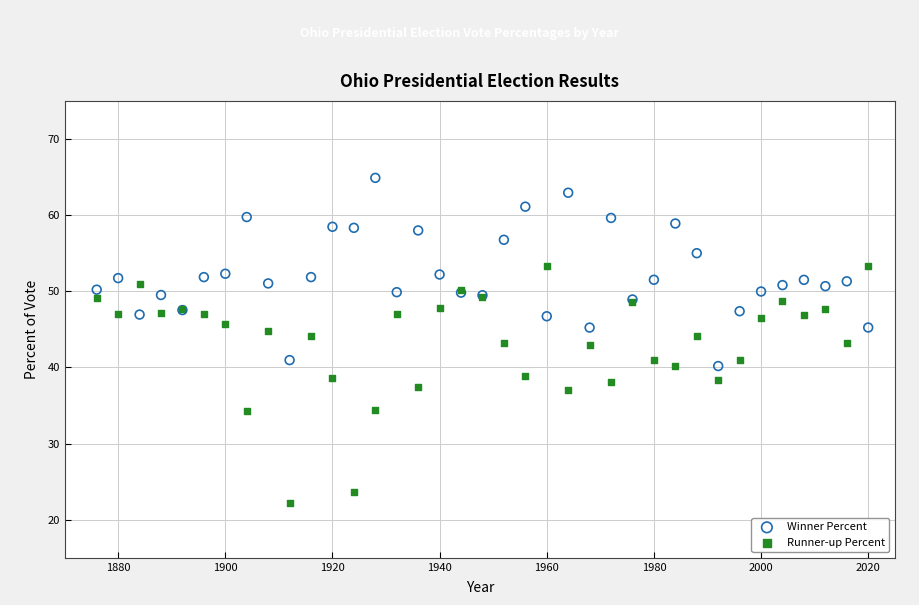

What are all the series names shown in the legend?

Winner Percent, Runner-up Percent